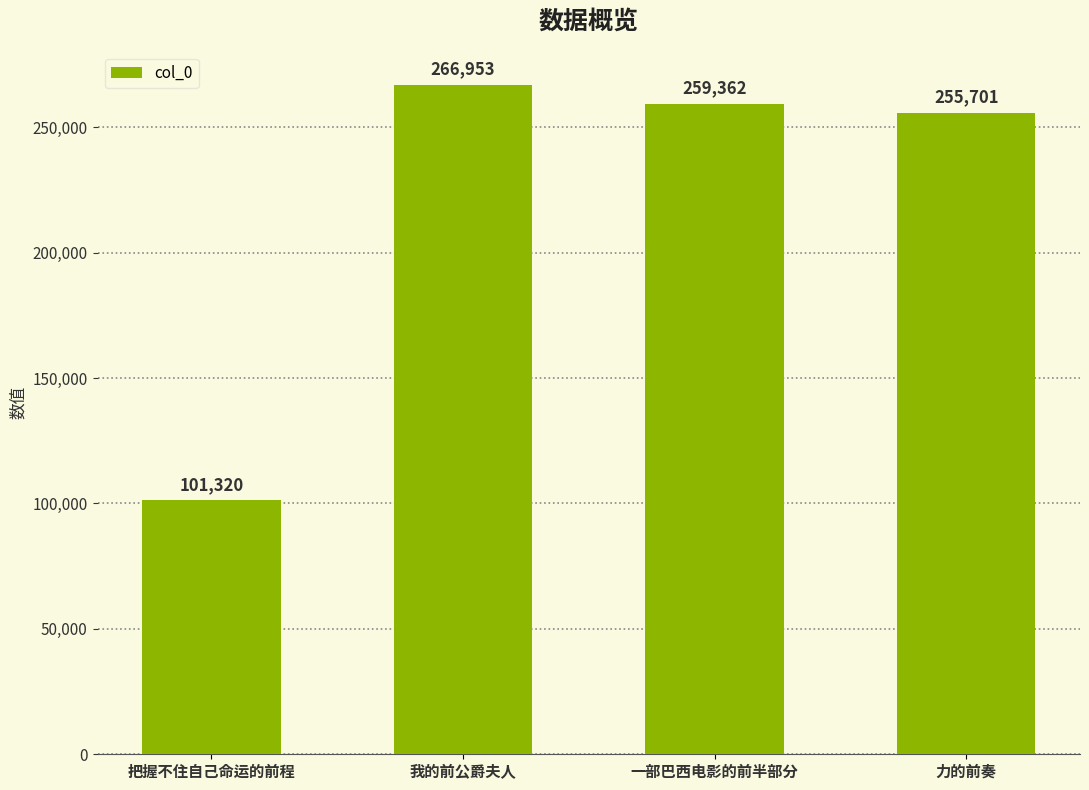

What is the difference between the maximum and second lowest values?

11252